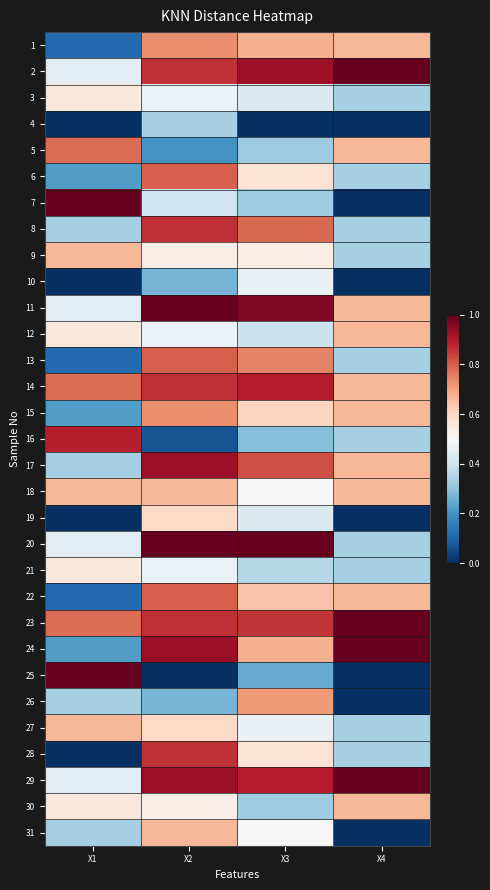

Reading left to right, transcribe all the data shown in this chart.

1: X1=0.1	X2=0.7	X3=0.7	X4=0.7
2: X1=0.4	X2=0.9	X3=0.9	X4=1.0
3: X1=0.6	X2=0.5	X3=0.4	X4=0.3
4: X1=0.0	X2=0.3	X3=0.0	X4=0.0
5: X1=0.8	X2=0.2	X3=0.3	X4=0.7
6: X1=0.2	X2=0.8	X3=0.6	X4=0.3
7: X1=1.0	X2=0.4	X3=0.3	X4=0.0
8: X1=0.3	X2=0.9	X3=0.8	X4=0.3
9: X1=0.7	X2=0.5	X3=0.5	X4=0.3
10: X1=0.0	X2=0.3	X3=0.5	X4=0.0
11: X1=0.4	X2=1.0	X3=1.0	X4=0.7
12: X1=0.6	X2=0.5	X3=0.4	X4=0.7
13: X1=0.1	X2=0.8	X3=0.7	X4=0.3
14: X1=0.8	X2=0.9	X3=0.9	X4=0.7
15: X1=0.2	X2=0.7	X3=0.6	X4=0.7
16: X1=0.9	X2=0.1	X3=0.3	X4=0.3
17: X1=0.3	X2=0.9	X3=0.8	X4=0.7
18: X1=0.7	X2=0.7	X3=0.5	X4=0.7
19: X1=0.0	X2=0.6	X3=0.4	X4=0.0
20: X1=0.4	X2=1.0	X3=1.0	X4=0.3
21: X1=0.6	X2=0.5	X3=0.4	X4=0.3
22: X1=0.1	X2=0.8	X3=0.6	X4=0.7
23: X1=0.8	X2=0.9	X3=0.9	X4=1.0
24: X1=0.2	X2=0.9	X3=0.7	X4=1.0
25: X1=1.0	X2=0.0	X3=0.2	X4=0.0
26: X1=0.3	X2=0.3	X3=0.7	X4=0.0
27: X1=0.7	X2=0.6	X3=0.5	X4=0.3
28: X1=0.0	X2=0.9	X3=0.6	X4=0.3
29: X1=0.4	X2=0.9	X3=0.9	X4=1.0
30: X1=0.6	X2=0.5	X3=0.3	X4=0.7
31: X1=0.3	X2=0.7	X3=0.5	X4=0.0